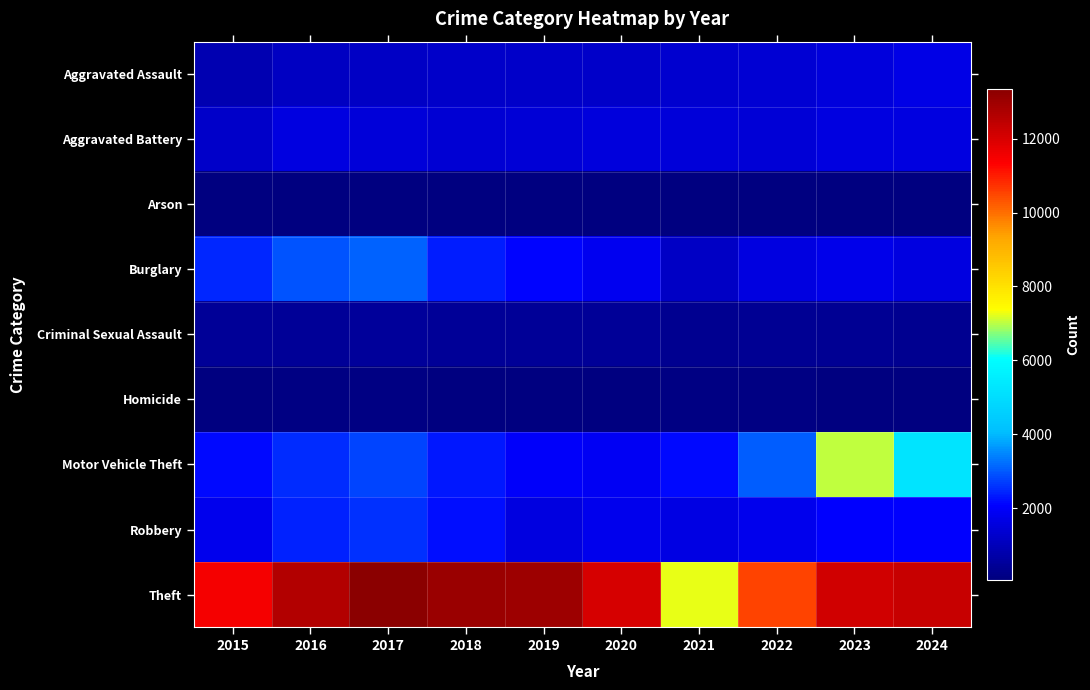

Which series has the largest range (max minus min)?

Theft